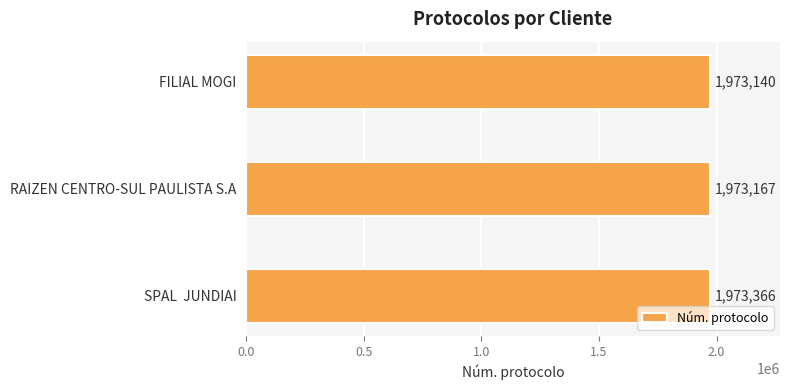

List the labels in order of value, largest first.

SPAL  JUNDIAI, RAIZEN CENTRO-SUL PAULISTA S.A, FILIAL MOGI